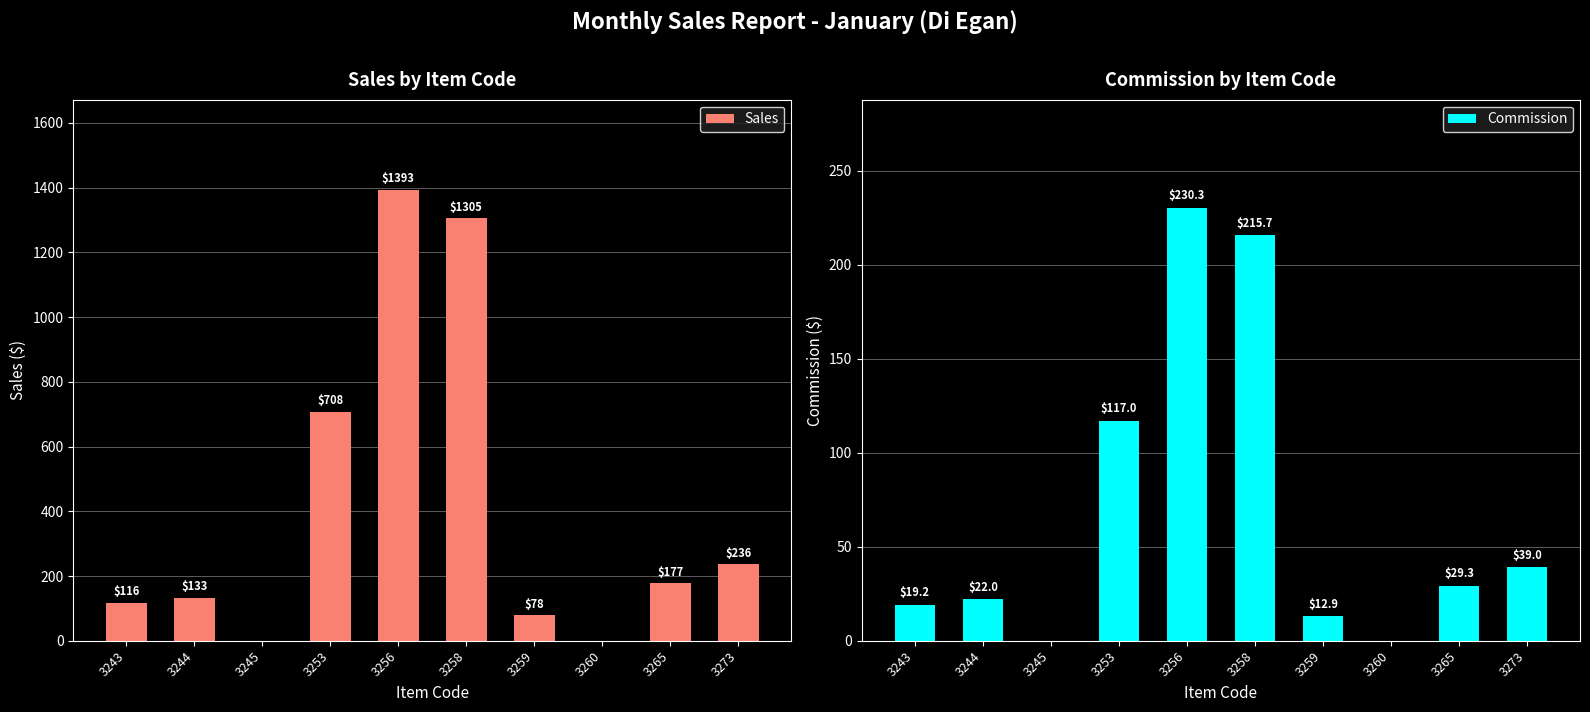

True or false: Sales has a value of 1305.0 at 3258.

True